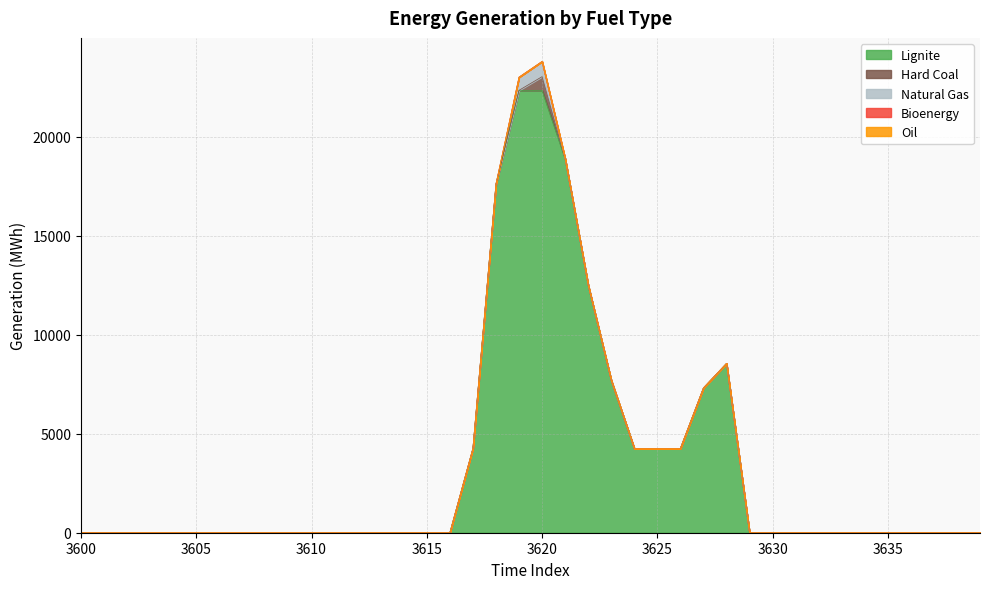

How many lines are shown in the chart?

5